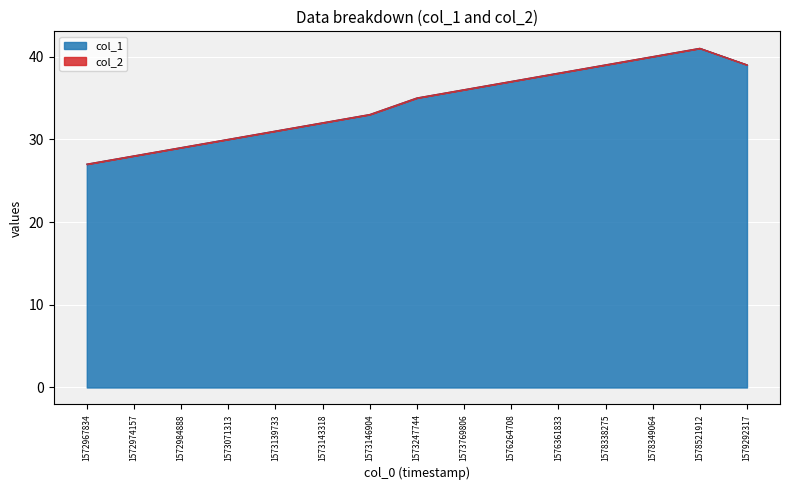

Reading left to right, what are all the values shown in this chart?

1572967834=27	1572974157=28	1572984888=29	1573071313=30	1573139733=31	1573143318=32	1573146904=33	1573247744=35	1573769806=36	1576264708=37	1576361833=38	1578338275=39	1578349064=40	1578521912=41	1579292317=39